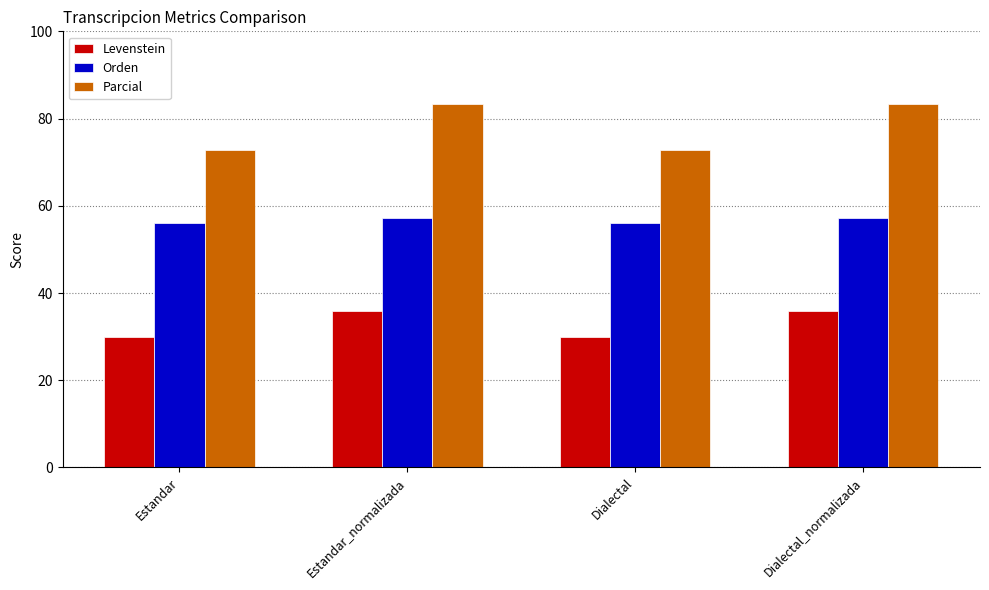

What is the sum of the Levenstein values at Estandar_normalizada and Estandar?

65.9